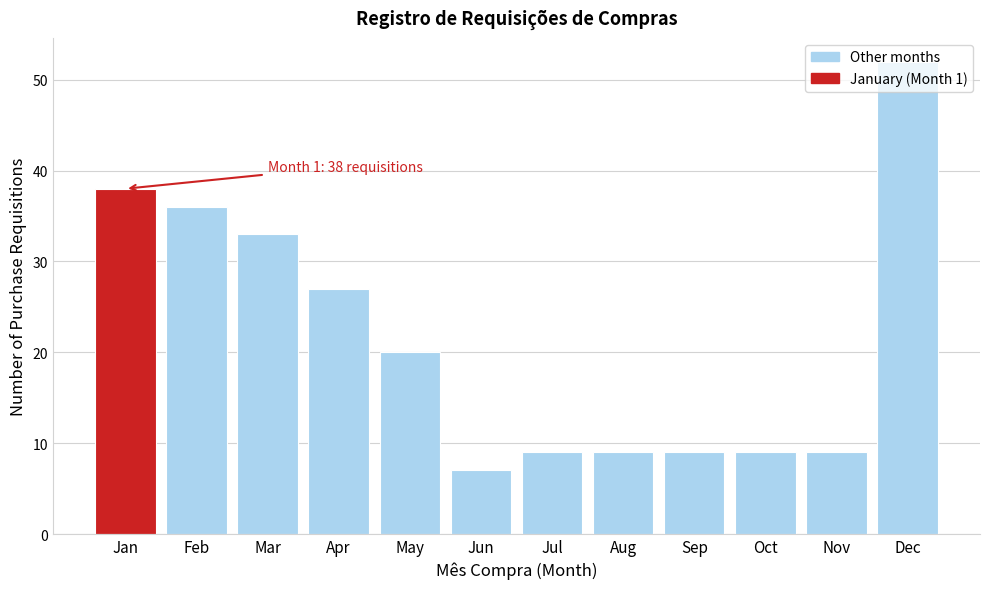

What is the value of the 8th bar from the left?

9